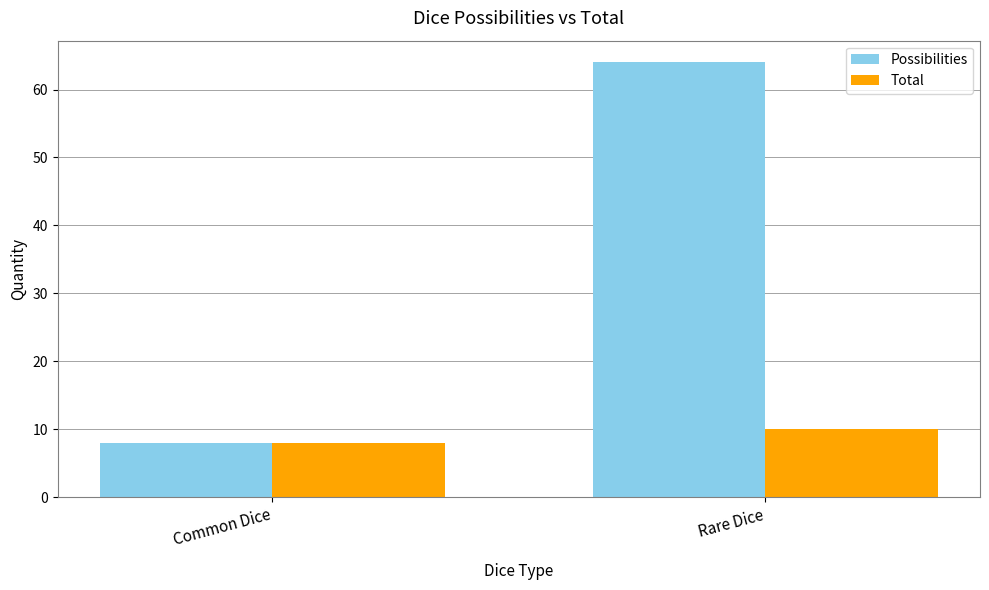

What position from the right is Rare Dice?

1